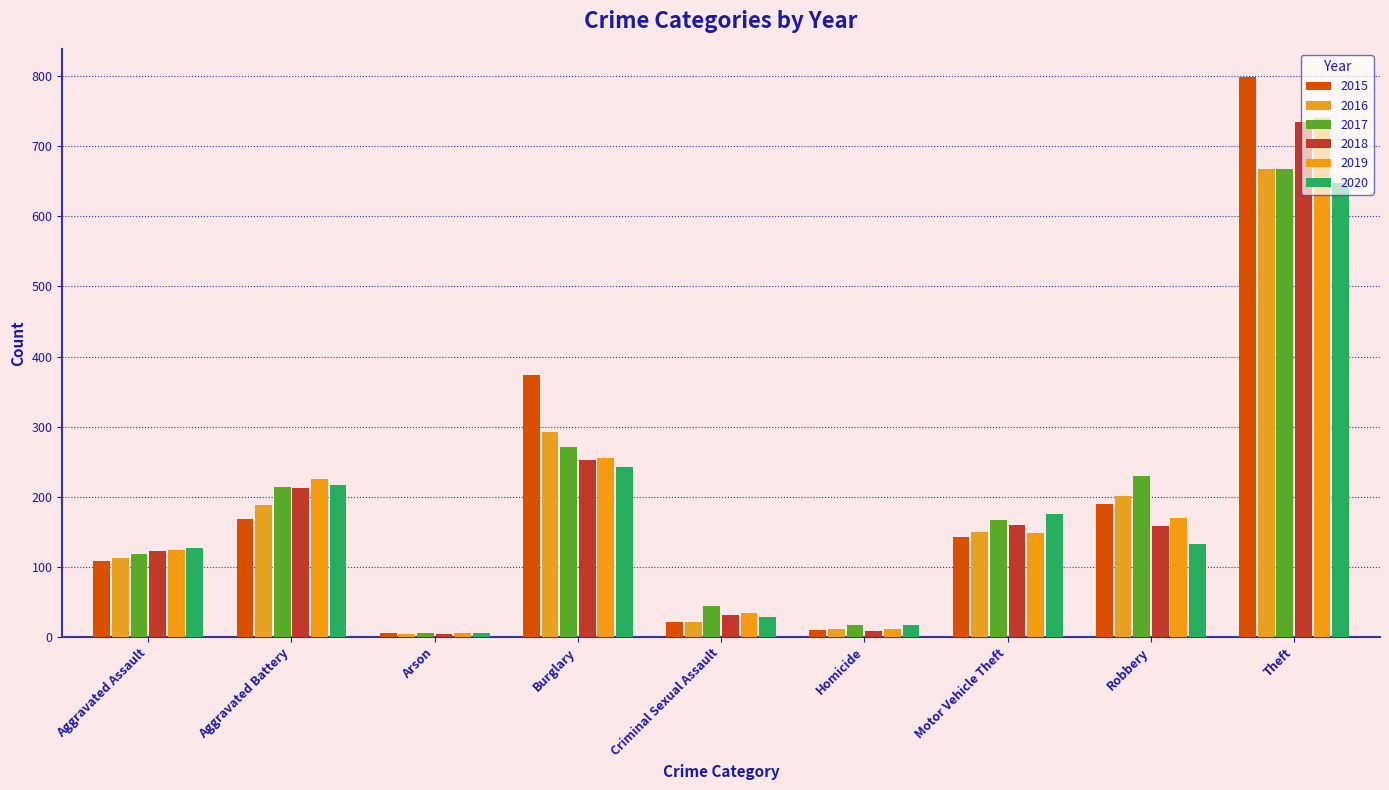

List the series in order of their peak value, lowest first.

2020, 2016, 2017, 2018, 2019, 2015